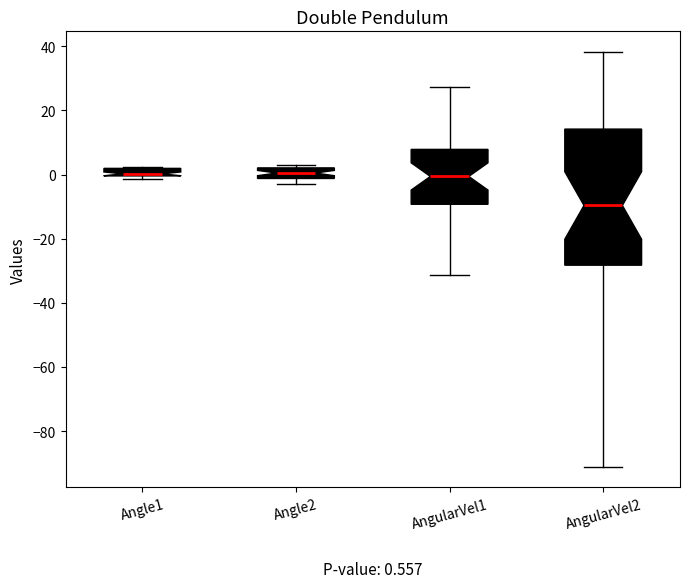

Which box has the lowest median line?

AngularVel2